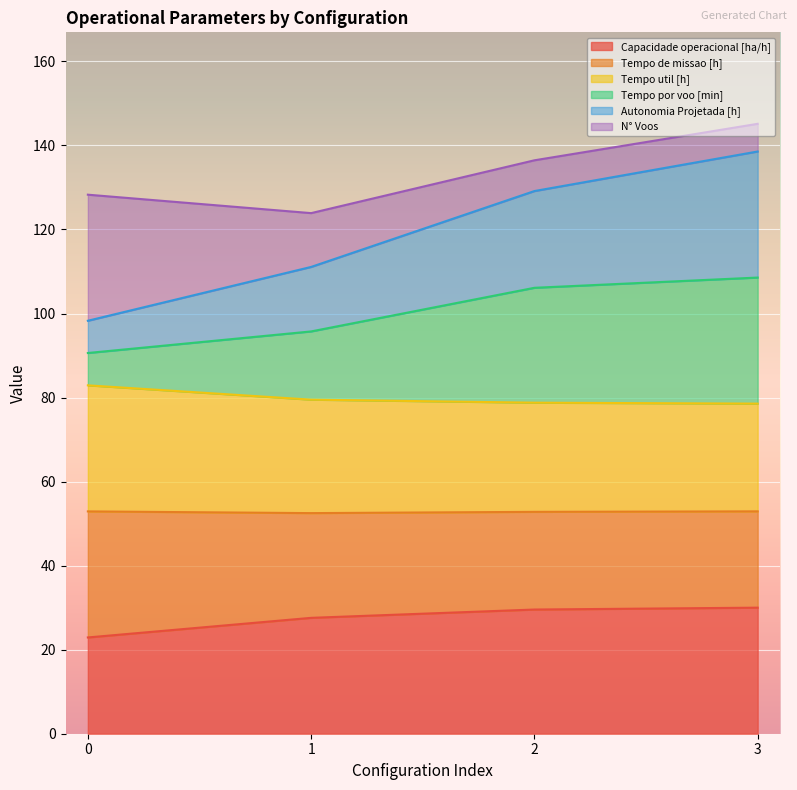

What is the value of the Capacidade operacional [ha/h] point at the 2nd from the left?

27.6